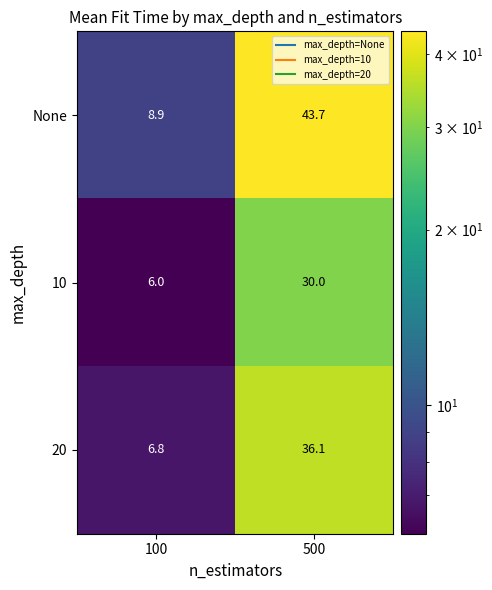

Rank the series by their average value, from lowest to highest.

10, 20, None